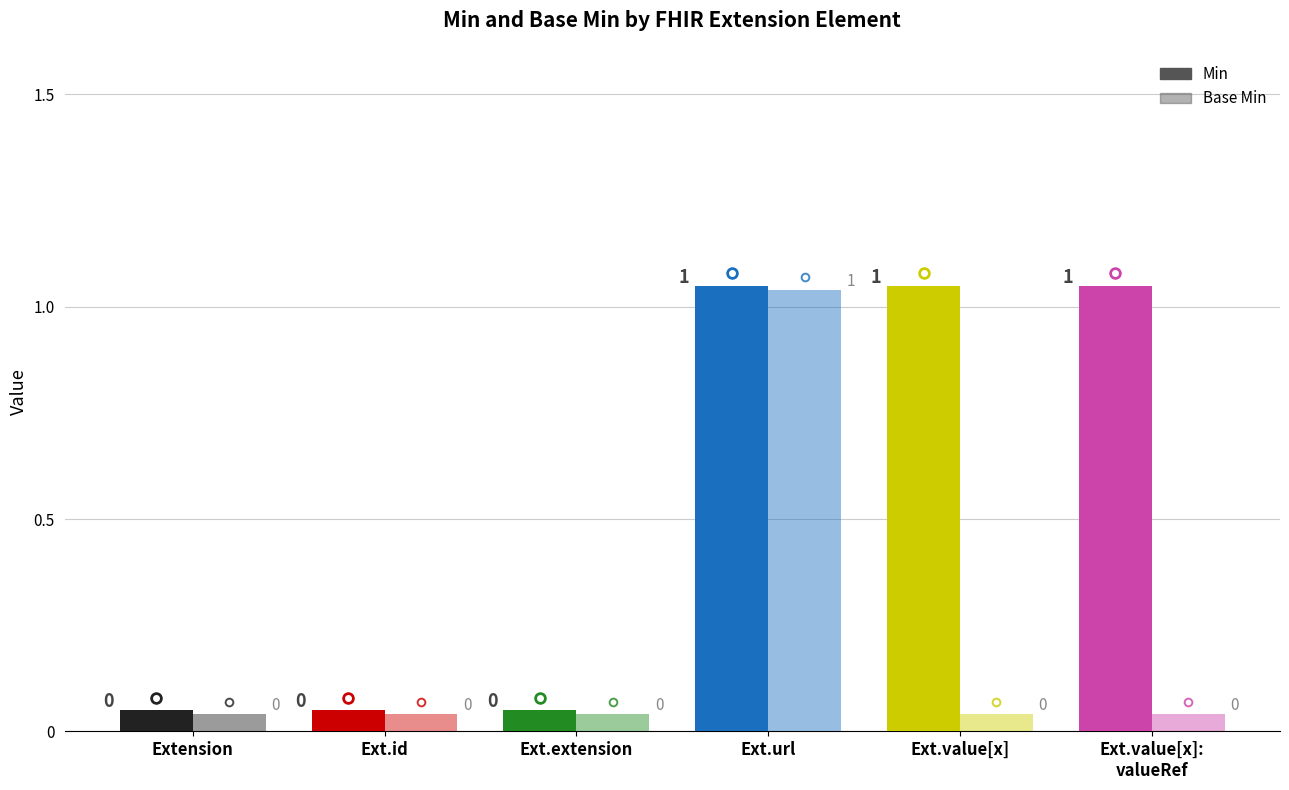

At which category is the sum across all series the highest?

Extension.url